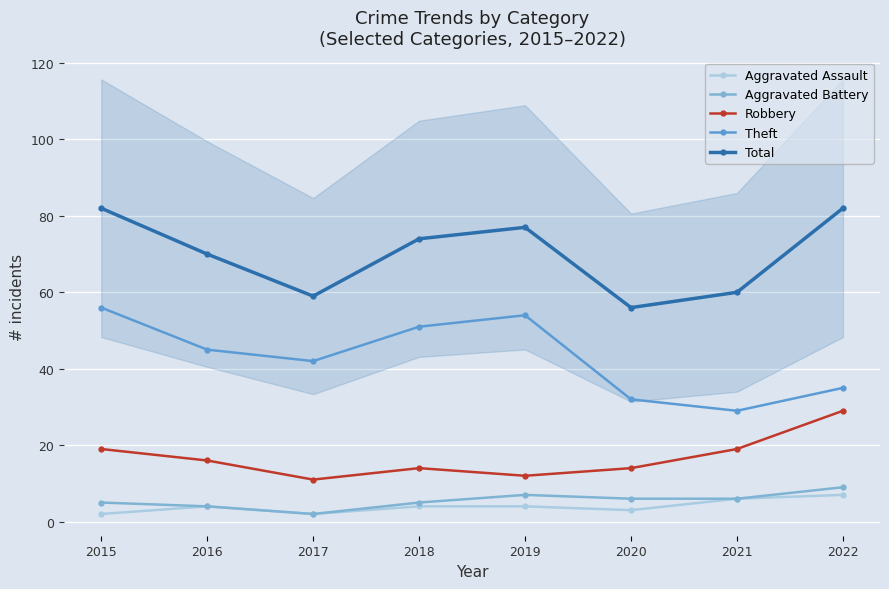

What is the sum of the Robbery values at 2015 and 2018?

33